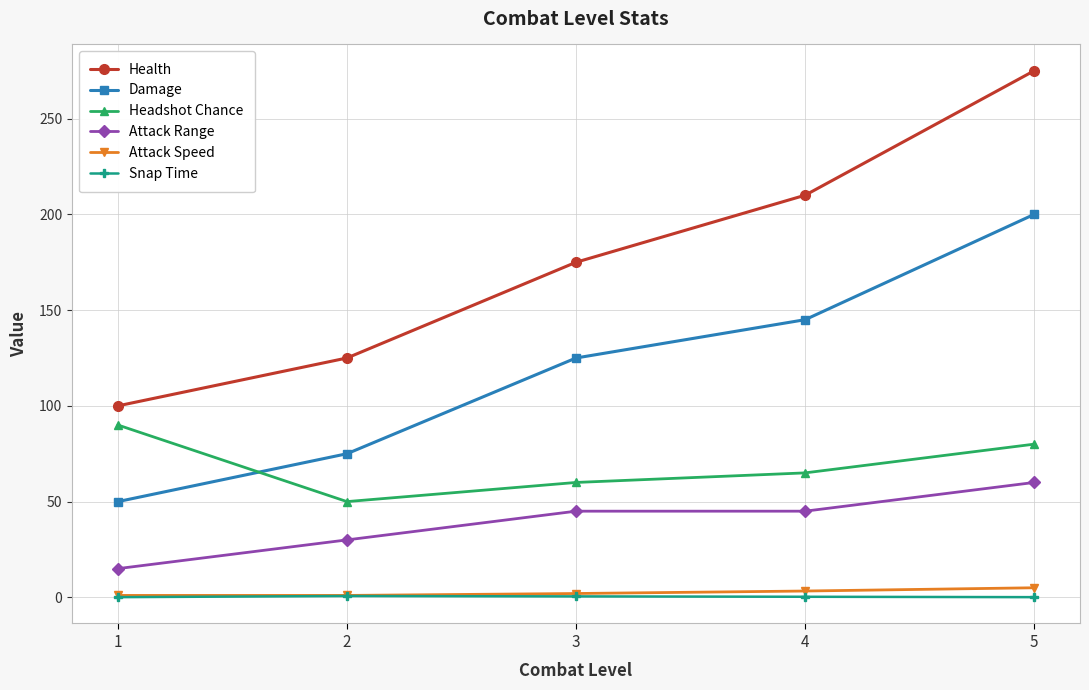

Which series has the widest spread of values?

Health